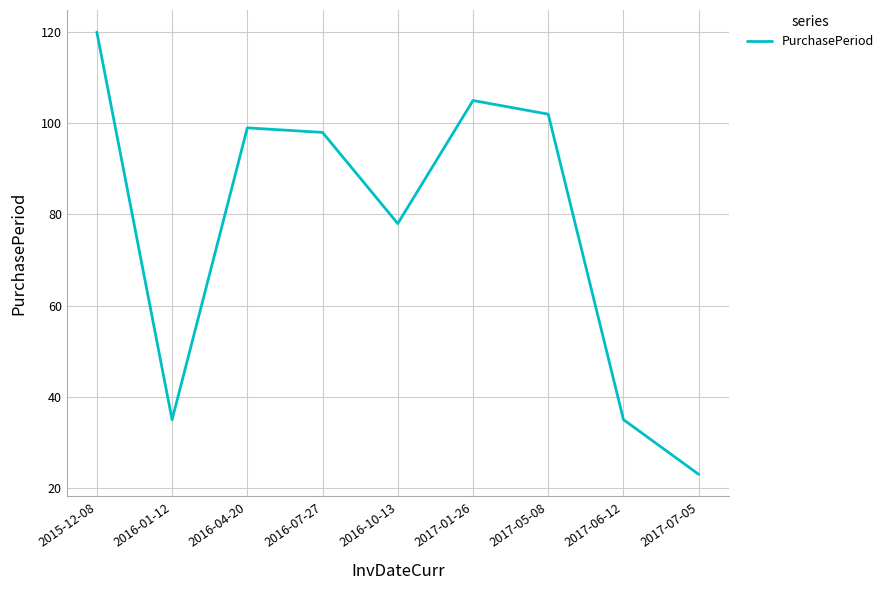

Count the number of data series in this chart.

1